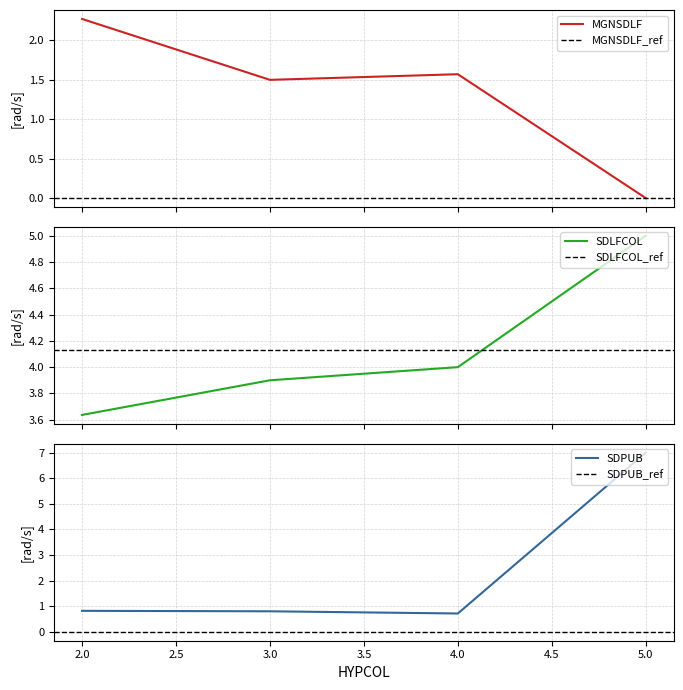

In MGNSDLF, how many points are lower than both neighbors (excluding endpoints)?

1